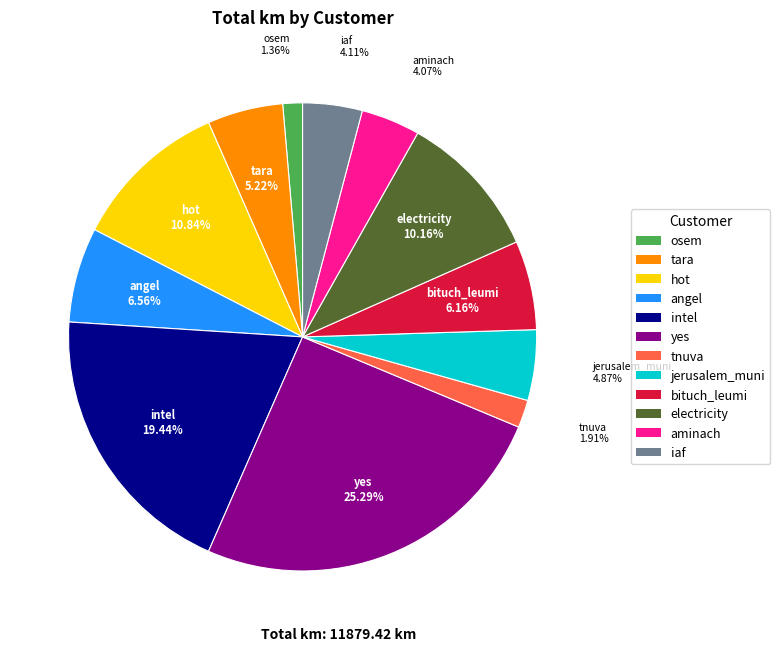

What is the largest slice in the pie chart?

yes